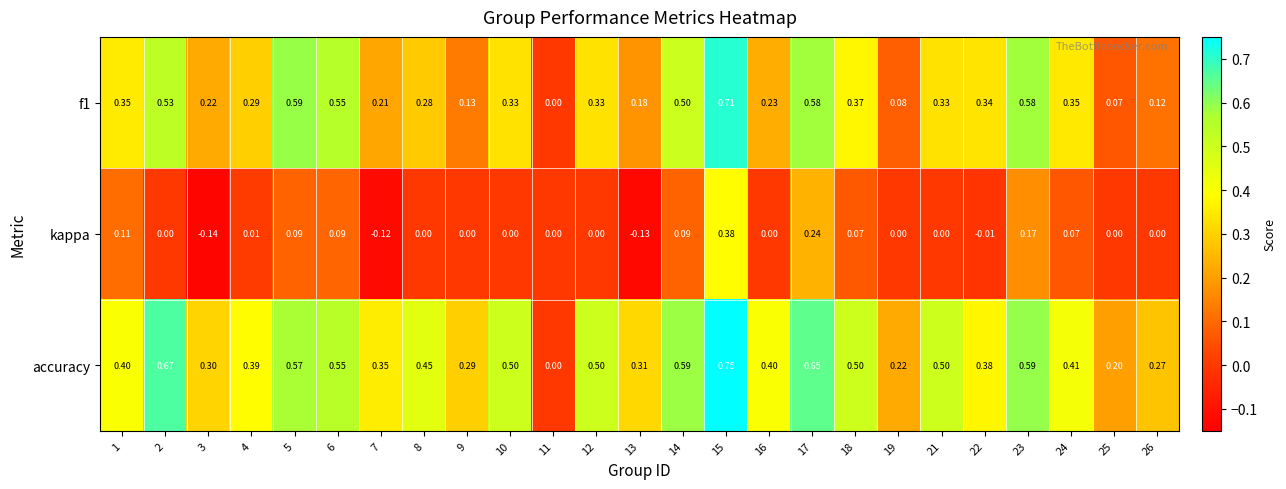

Which series changed the most between 2 and 11?

accuracy